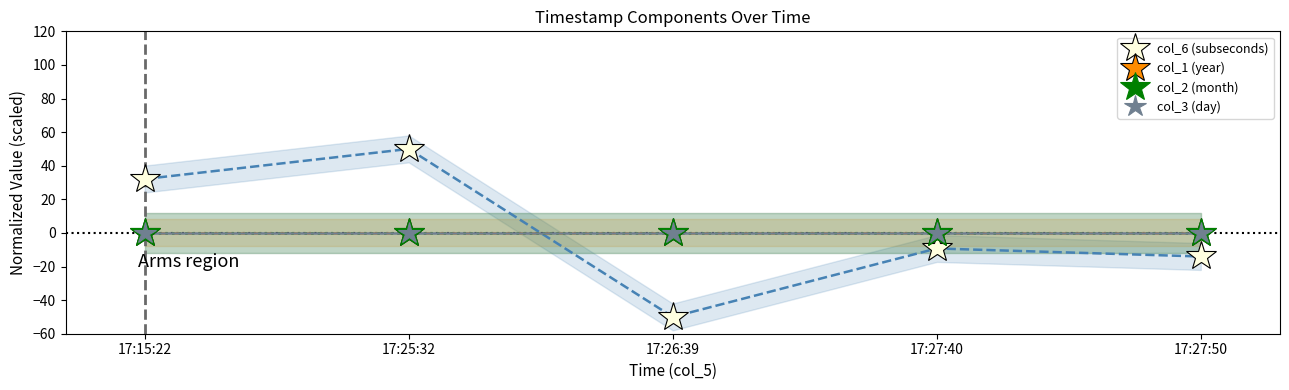

What is the label of the 4th point from the right?

17:25:32